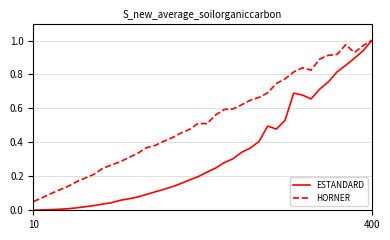

Which series has the largest range (max minus min)?

ESTANDARD